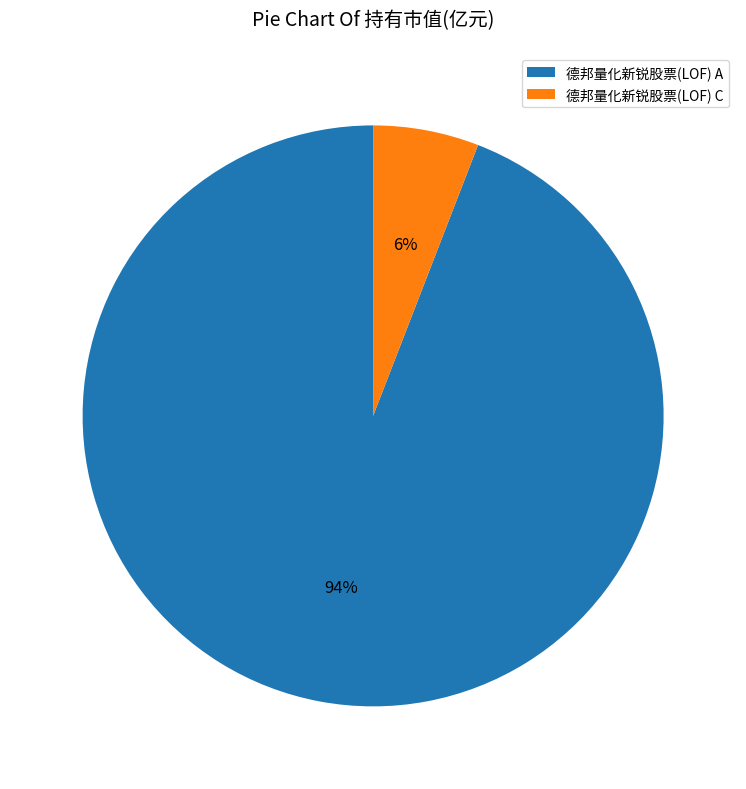

Is it true that 德邦量化新锐股票(LOF) C is 6% of the pie?

True